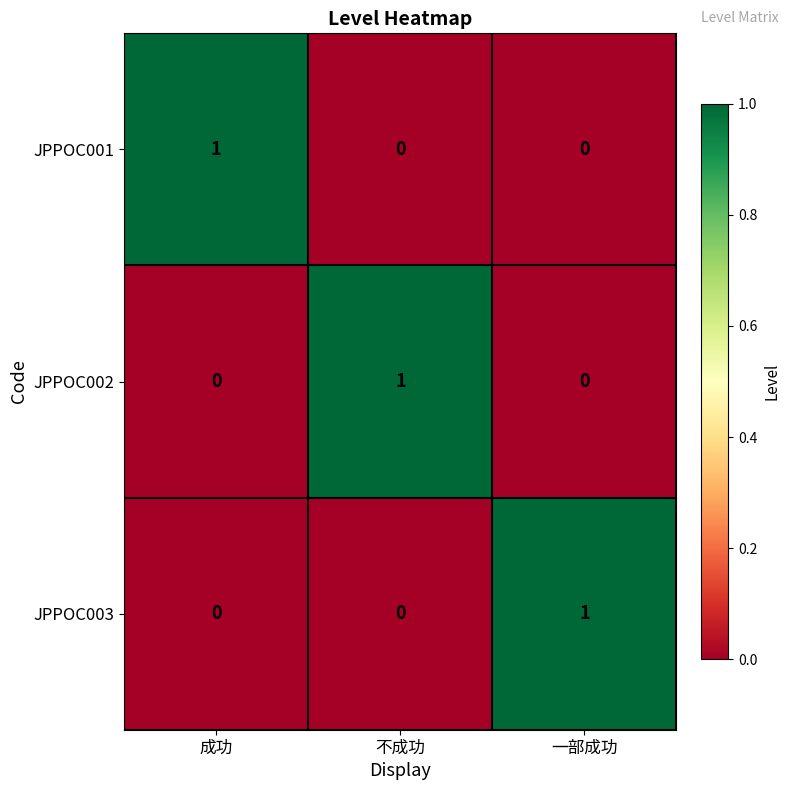

How many JPPOC001 values are between 0 and 1?

3